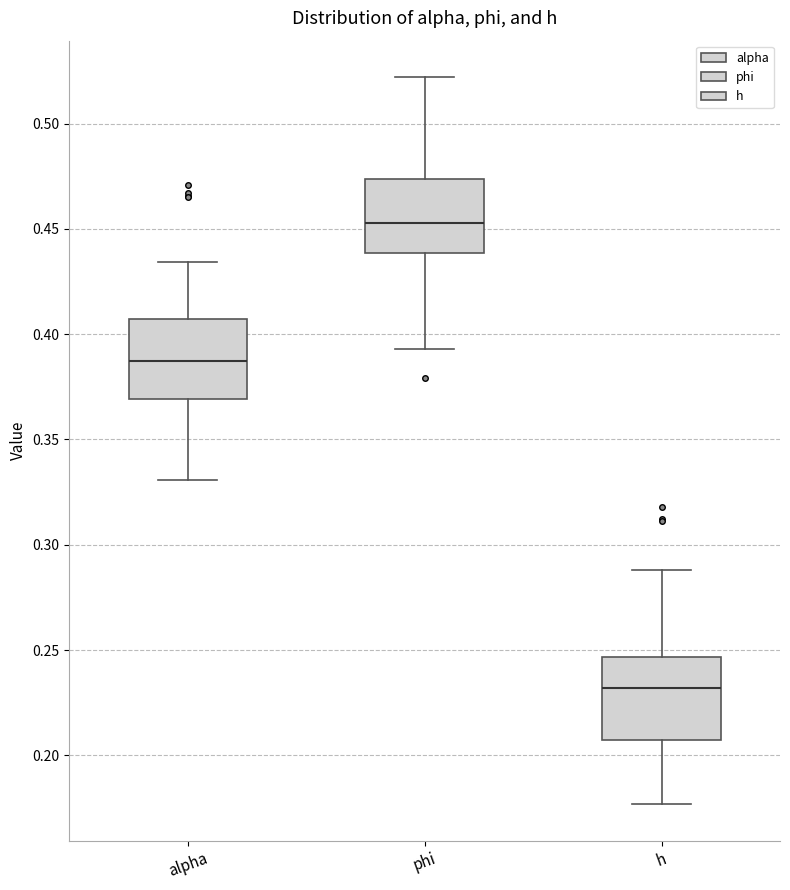

Reading left to right, read every box against the y-axis: the position of its median line, the range the box covers, and the ends of its whiskers. The values are not printed on the chart, so give them approximately, as read against the axis.

alpha: median 0.385, box 0.370 to 0.405, whiskers 0.330 to 0.435
phi: median 0.455, box 0.440 to 0.475, whiskers 0.395 to 0.520
h: median 0.230, box 0.205 to 0.245, whiskers 0.175 to 0.290